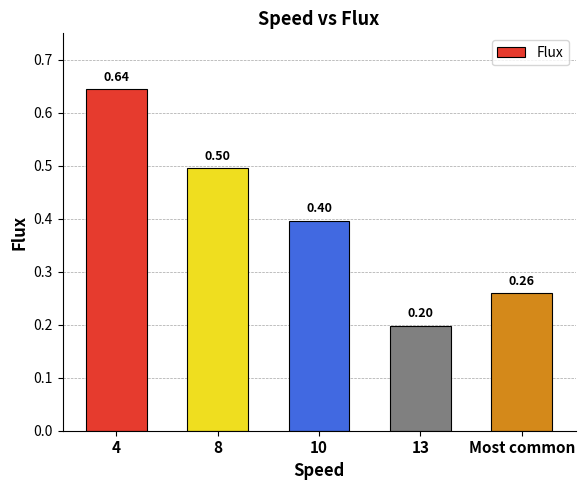

What is the label of the 5th bar from the right?

4